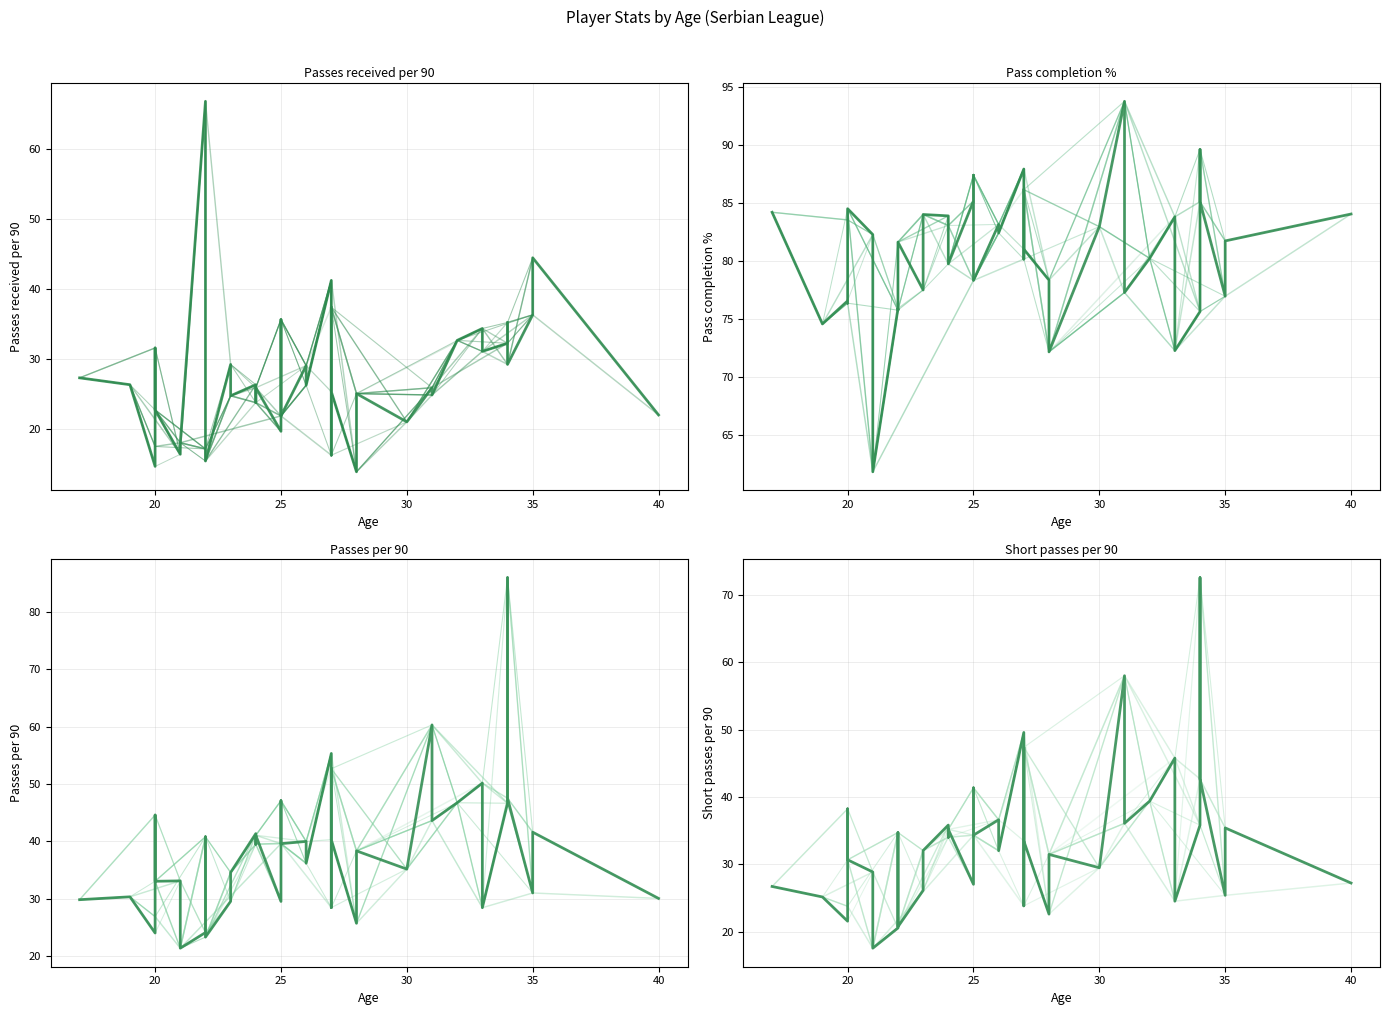

What is the lowest value of the Passes received per 90 series?

13.8